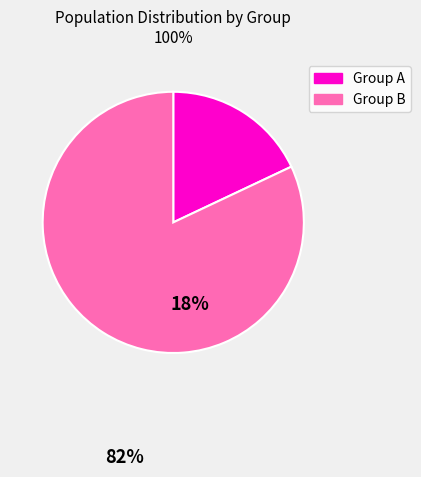

Is there any slice that represents more than half of the pie?

Yes